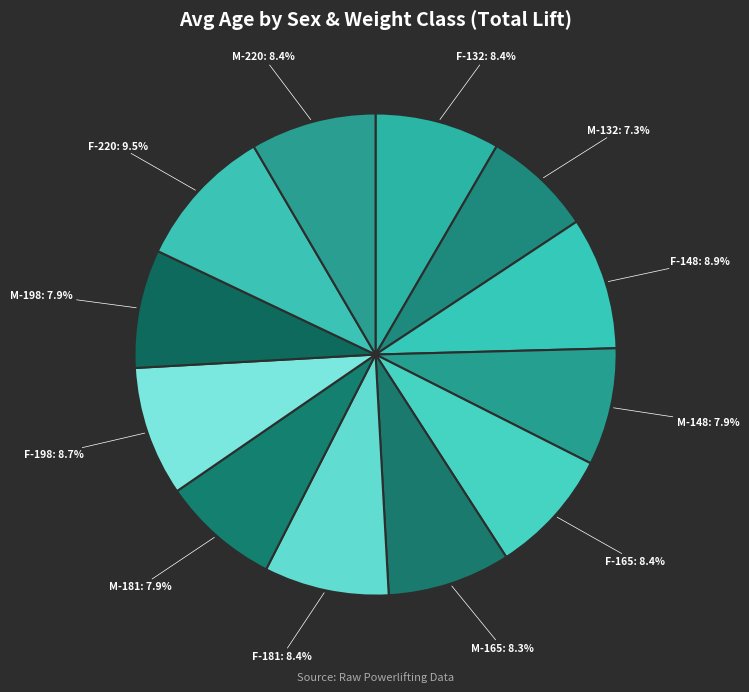

What is the ratio of the value at F-148 to the value at M-220?

1.1